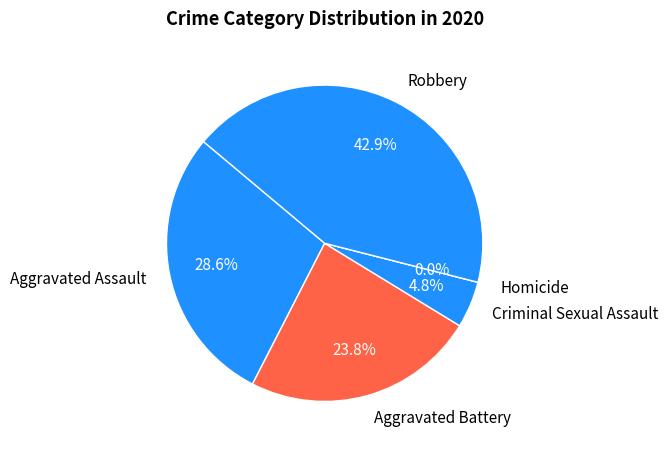

How many slices are in this pie chart?

5